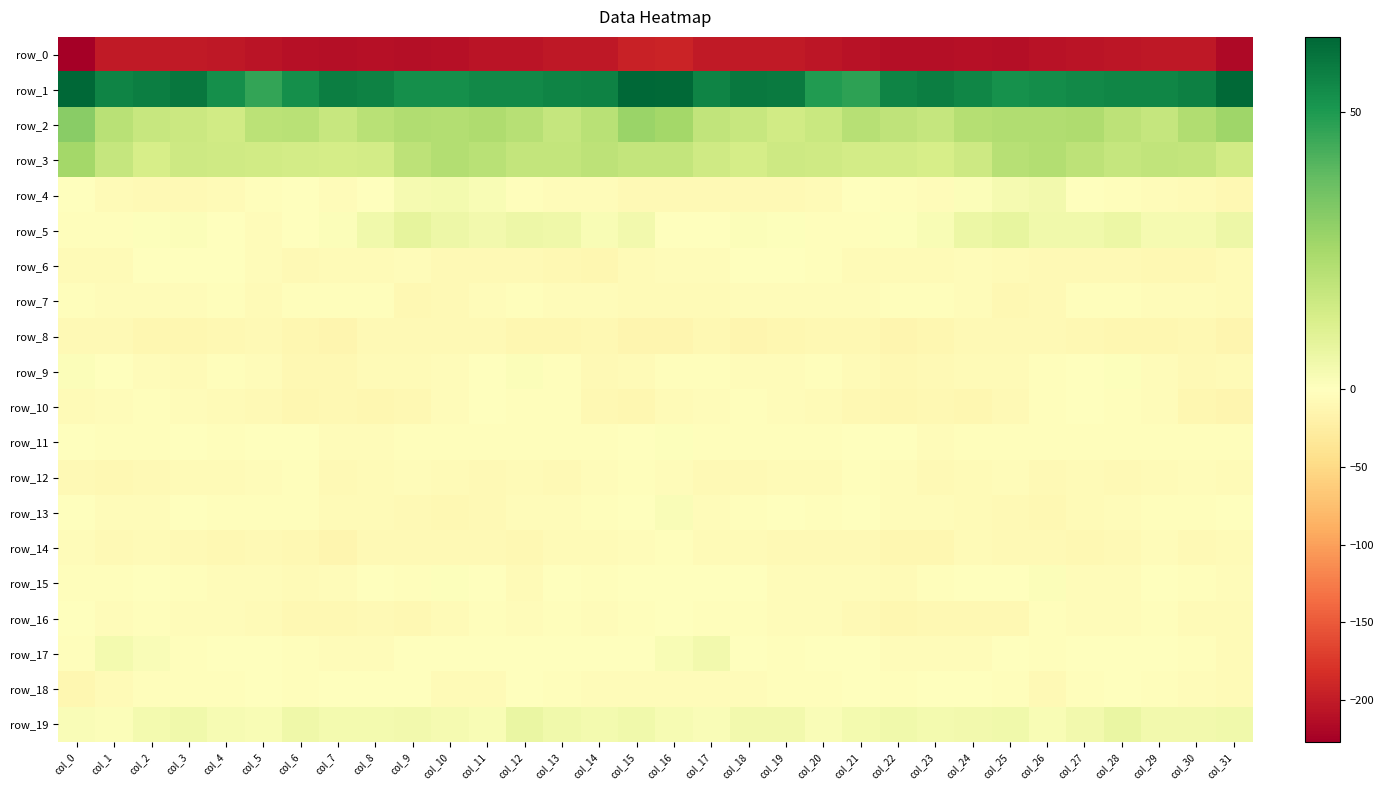

Is the value of row_9 at col_23 greater than the value of row_7 at col_18?

No